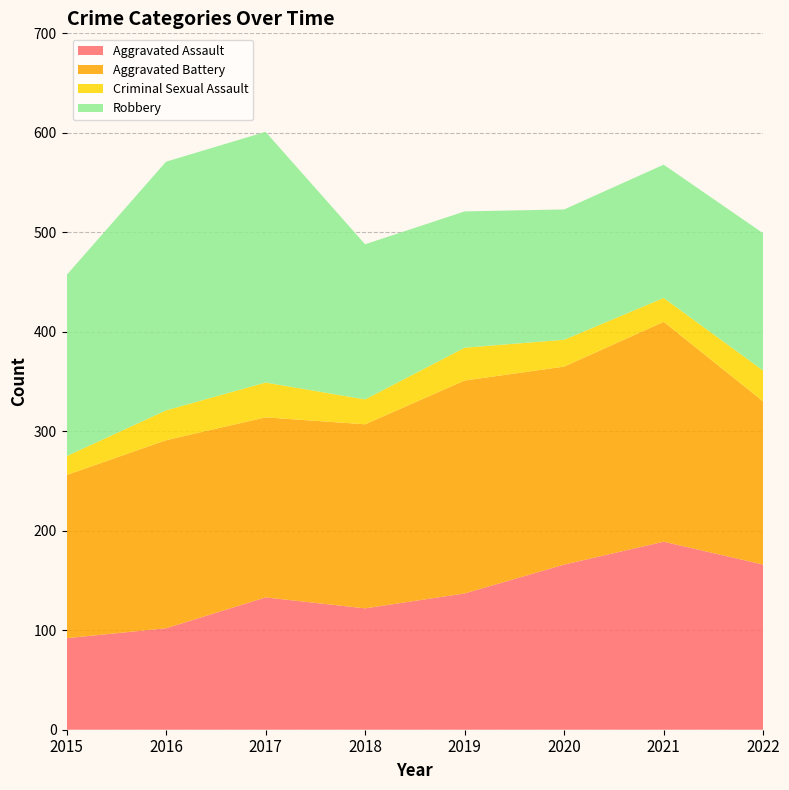

Reading left to right, list all the values displayed in this chart.

Aggravated Assault: 92	102	133	122	137	166	189	166
Aggravated Battery: 164	189	181	185	214	199	221	164
Criminal Sexual Assault: 19	30	35	25	33	27	24	31
Robbery: 182	250	252	156	137	131	134	138